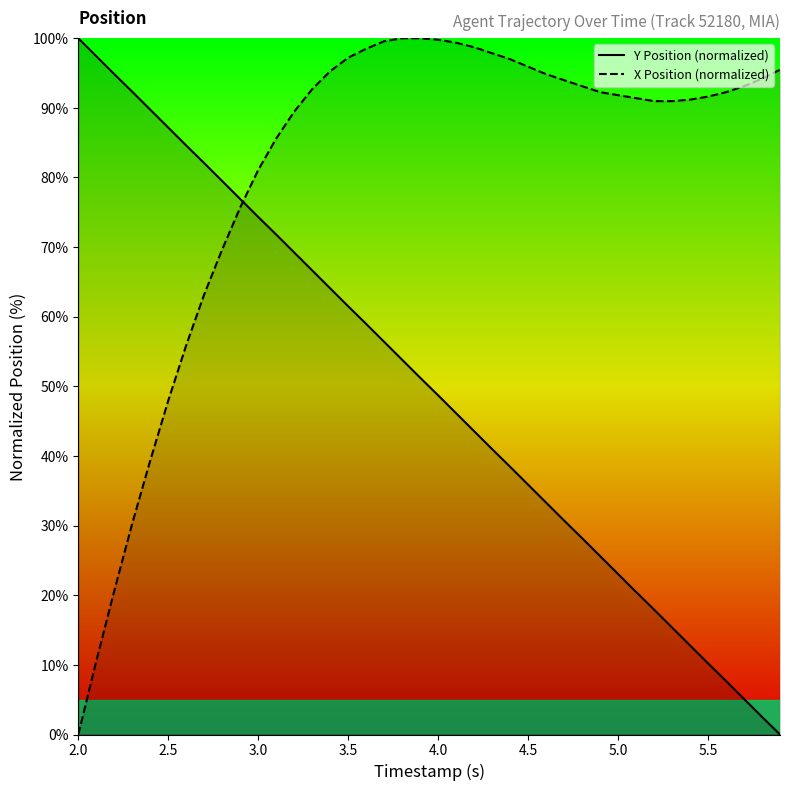

Rank the series at 5.0 from highest to lowest value.

X Position (normalized), Y Position (normalized)